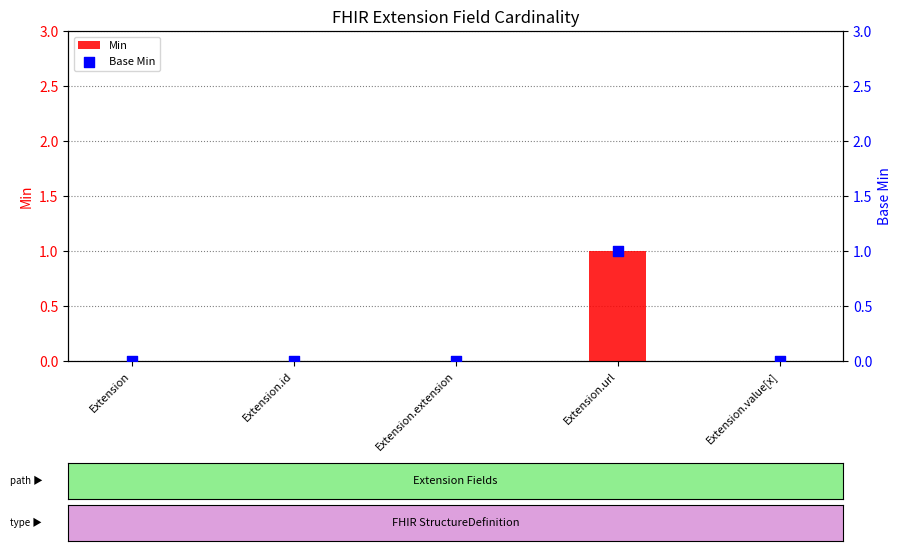

What is the total value across all series at Extension.url?

2